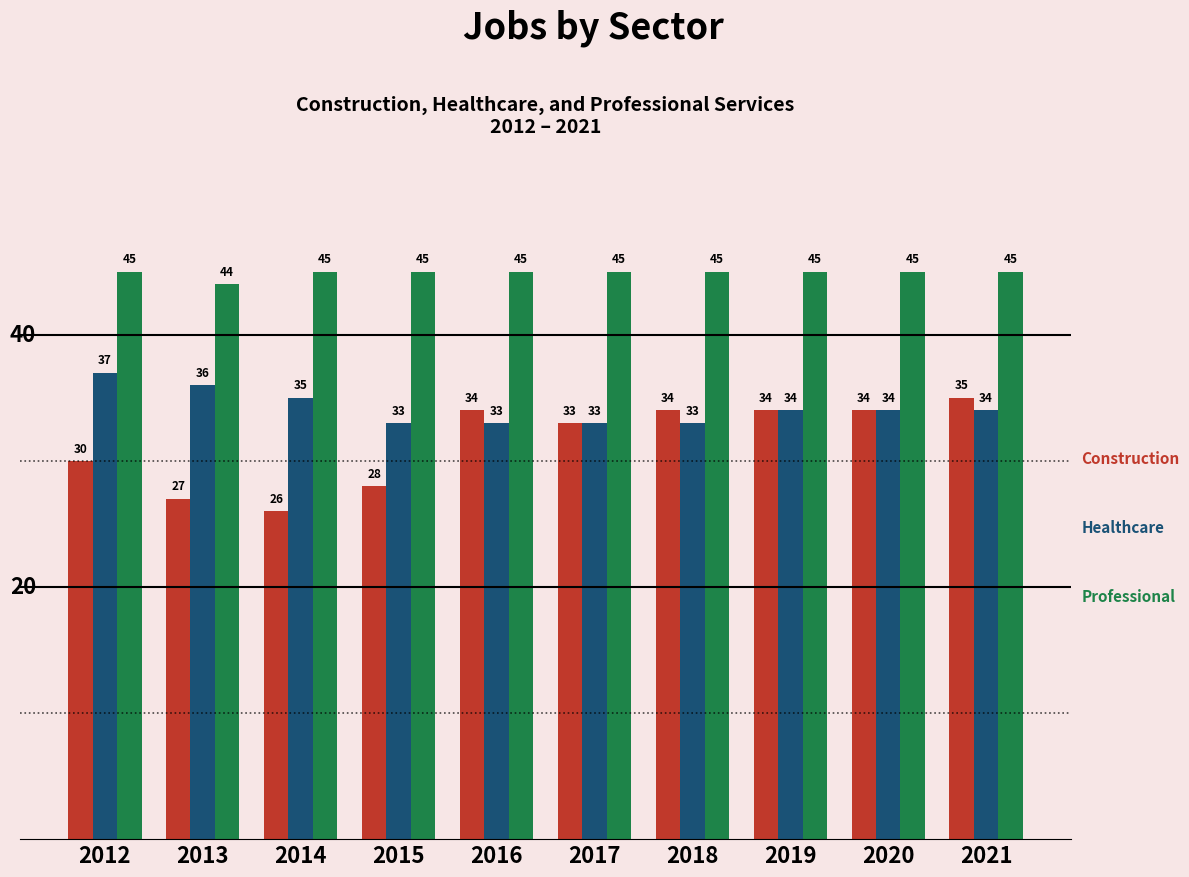

What is the total value across all series at 2014?

106